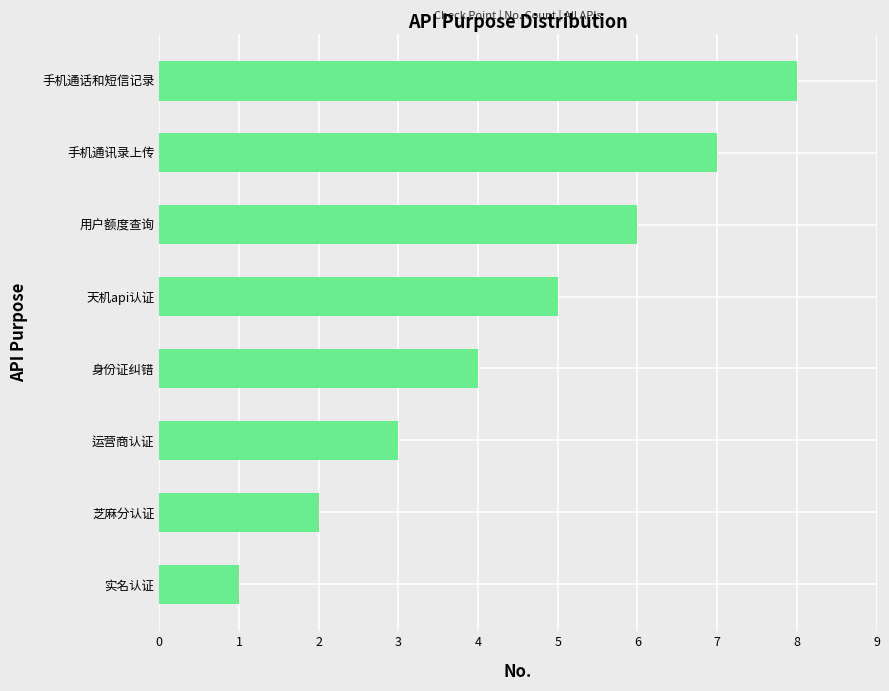

At which label is the value closest to 4?

身份证纠错